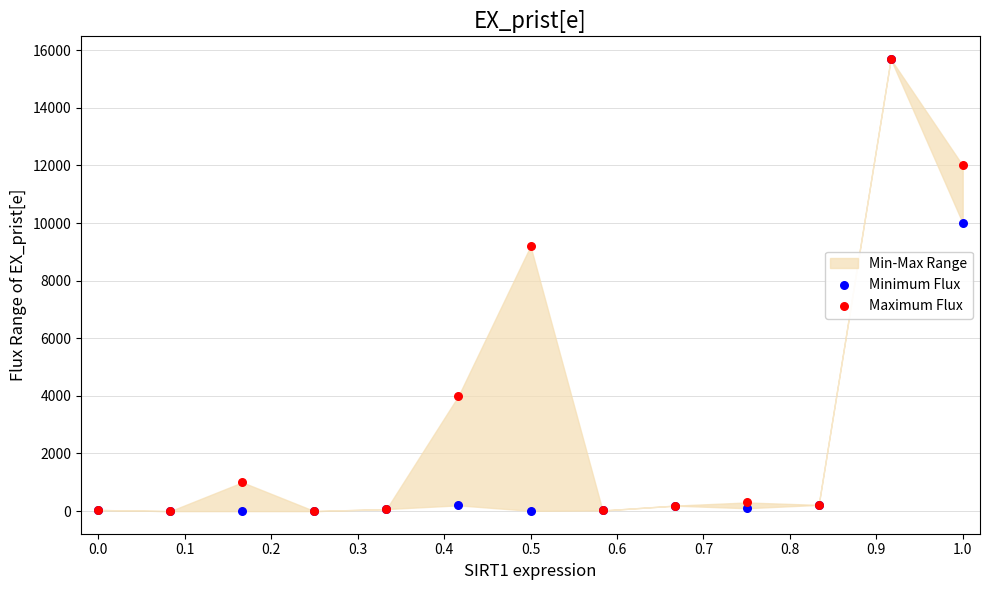

In the Maximum Flux series, what Y value is closest to 7847?

9198